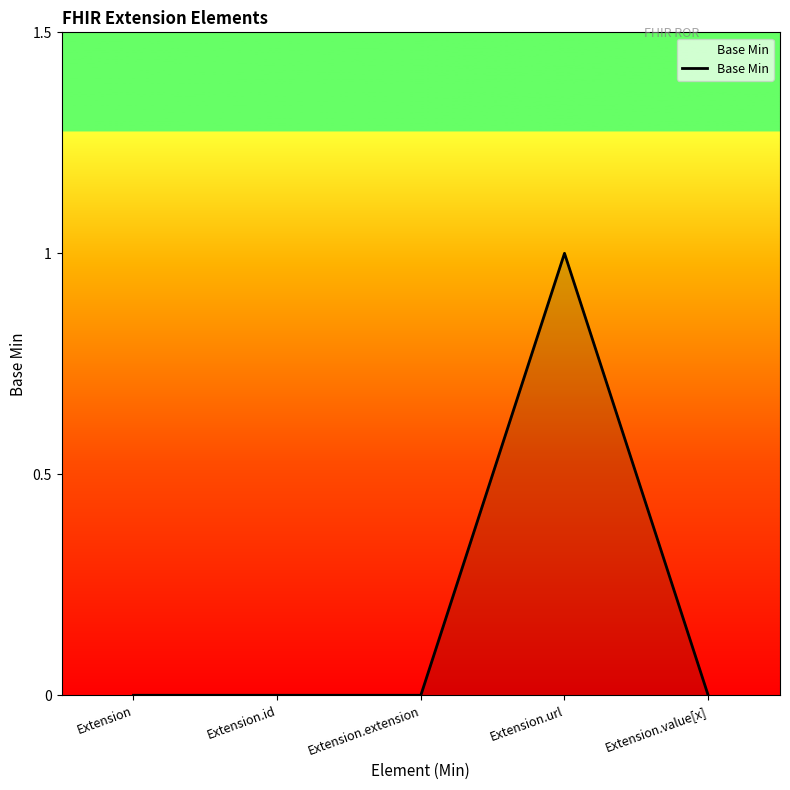

Reading left to right, list all the values displayed in this chart.

Extension=0	Extension.id=0	Extension.extension=0	Extension.url=1	Extension.value[x]=0